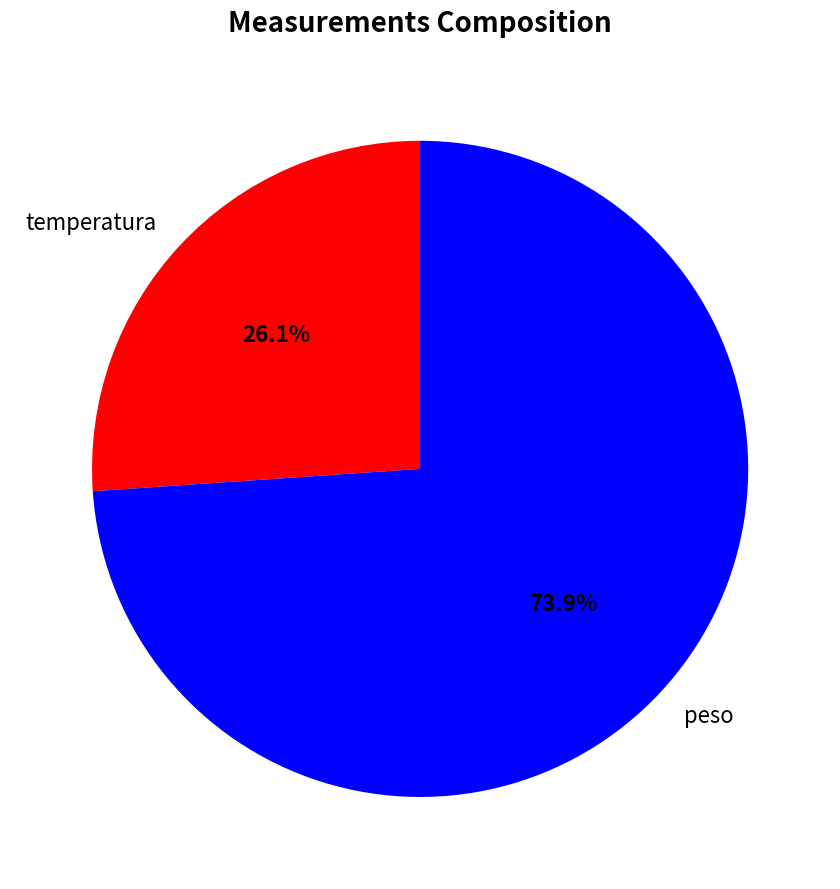

Count the number of slices in the pie.

2